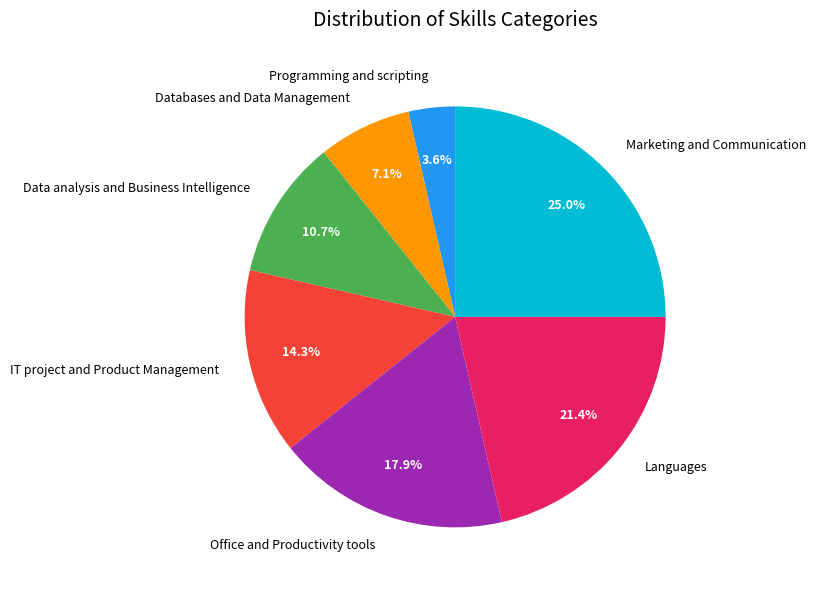

Between Languages and Office and Productivity tools, which is larger?

Languages